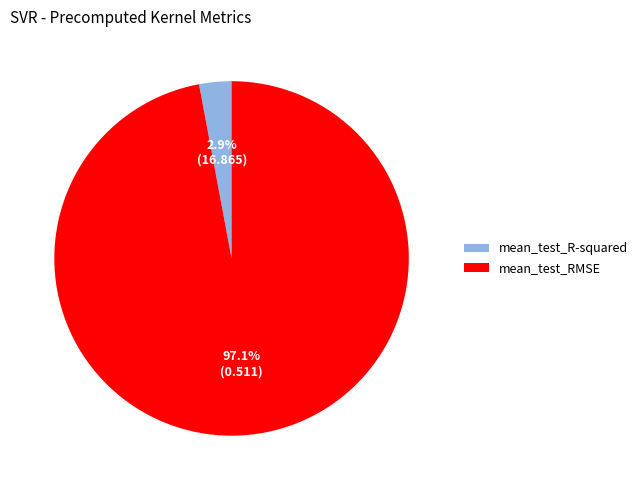

Count the number of slices in the pie.

2